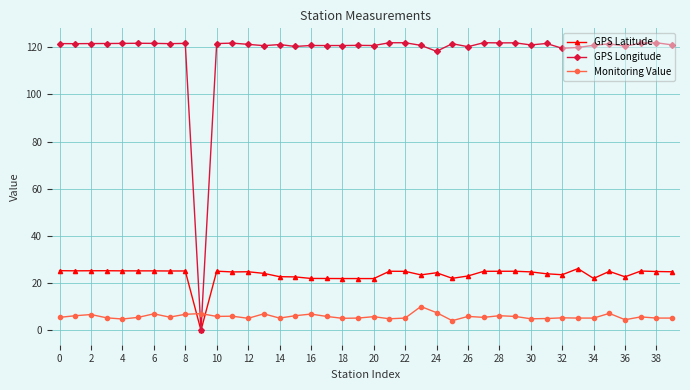

True or false: GPS Latitude has more than 0 points higher than both neighbors.

True